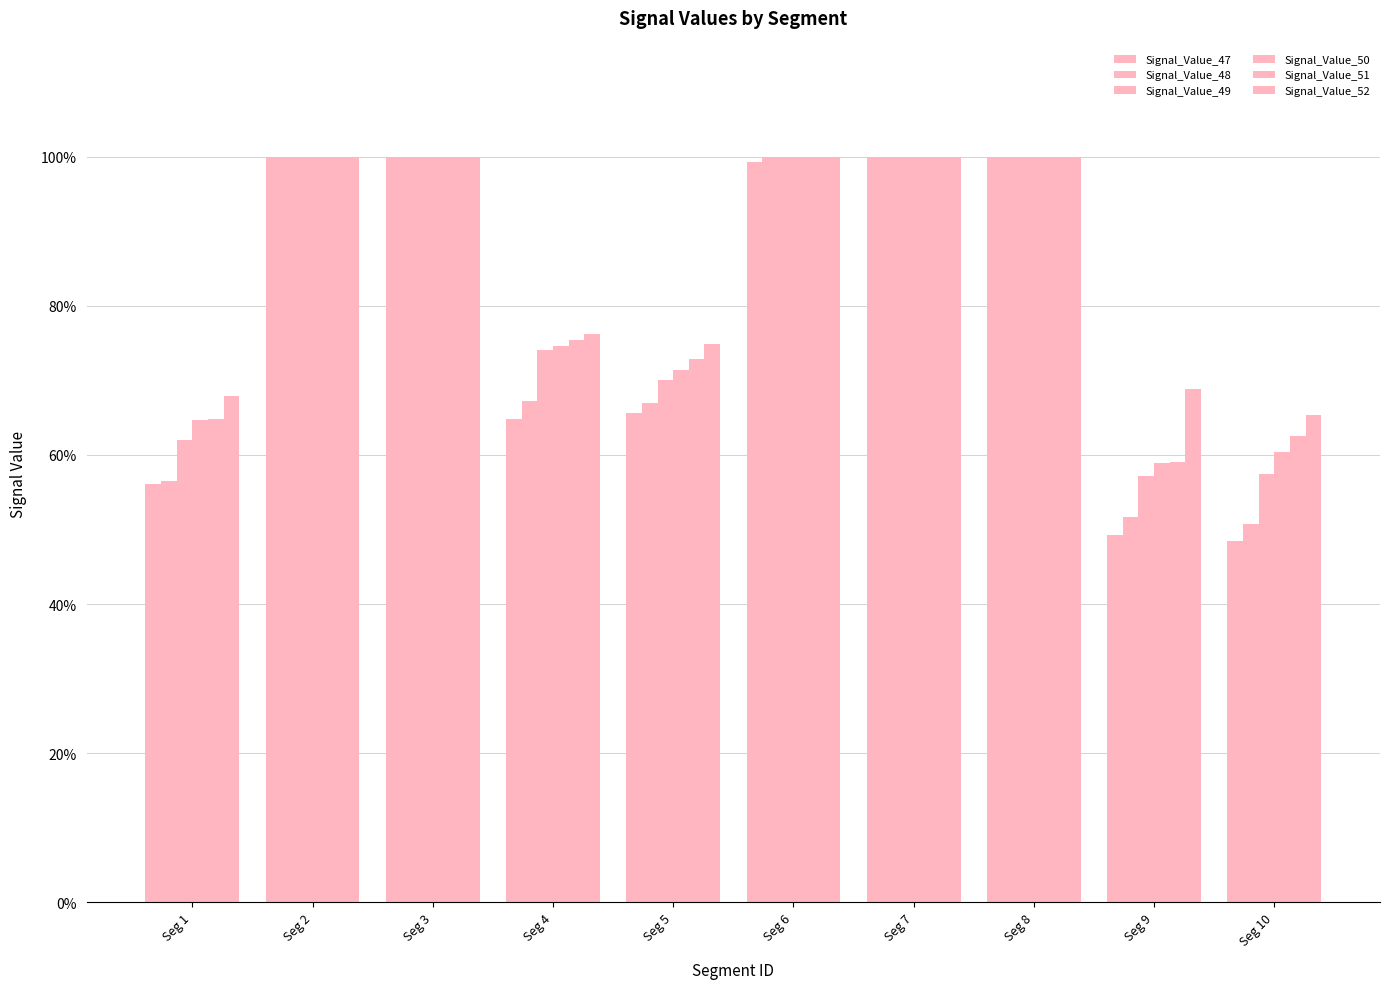

What is the difference between the maximum and minimum values in the Signal_Value_47 series?

0.5